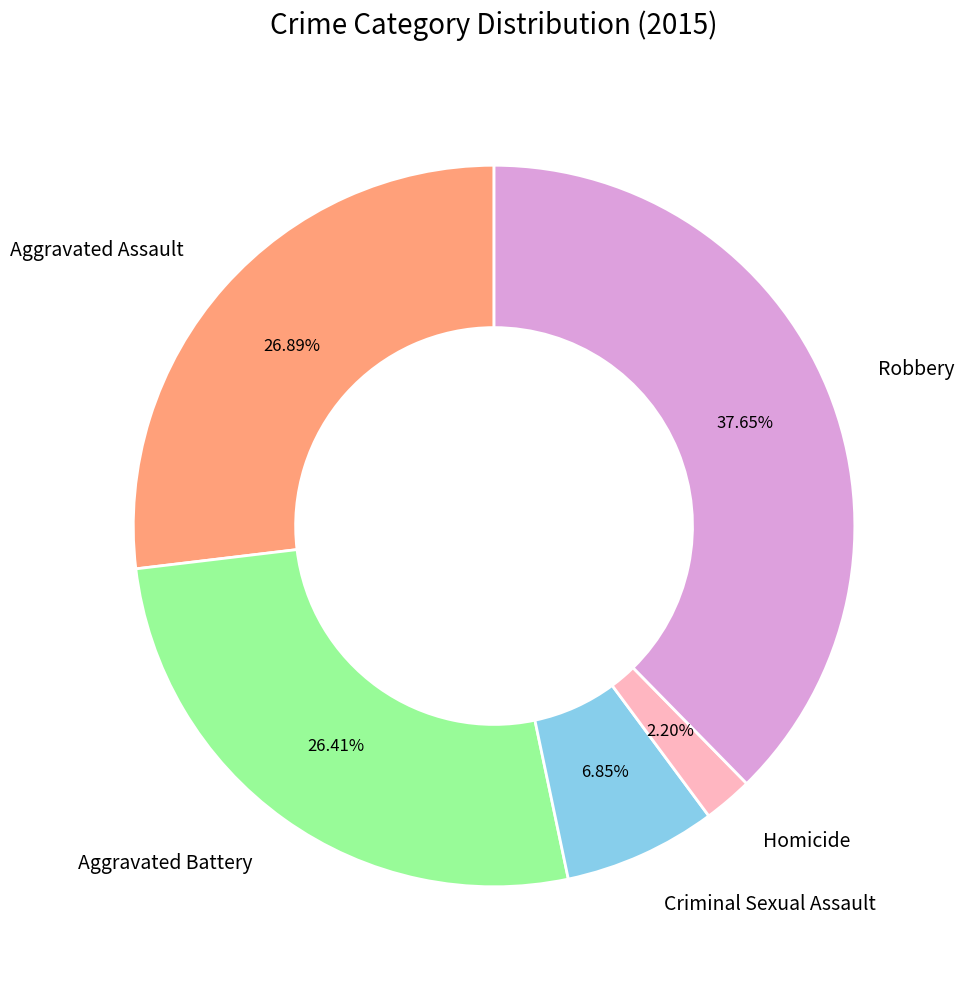

Which category has the biggest portion of the pie?

Robbery